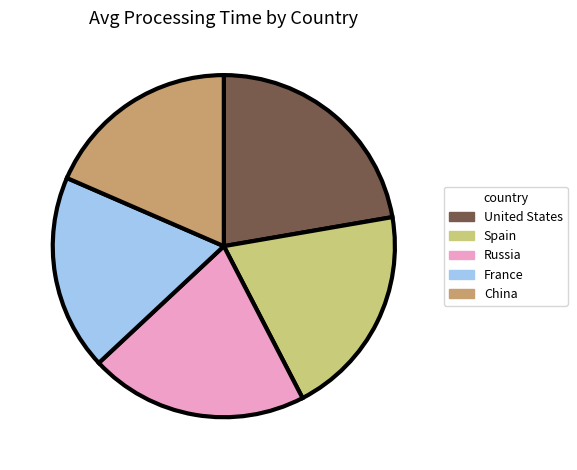

Do United States and Spain together represent more than half of the pie?

No